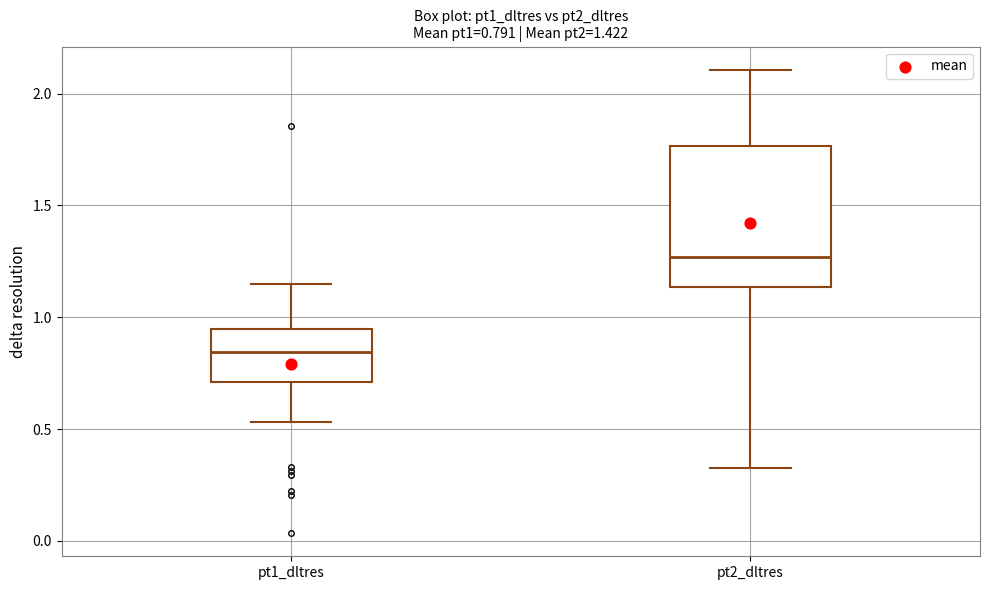

Which box is the tallest, from its lower edge to its upper edge?

pt2_dltres